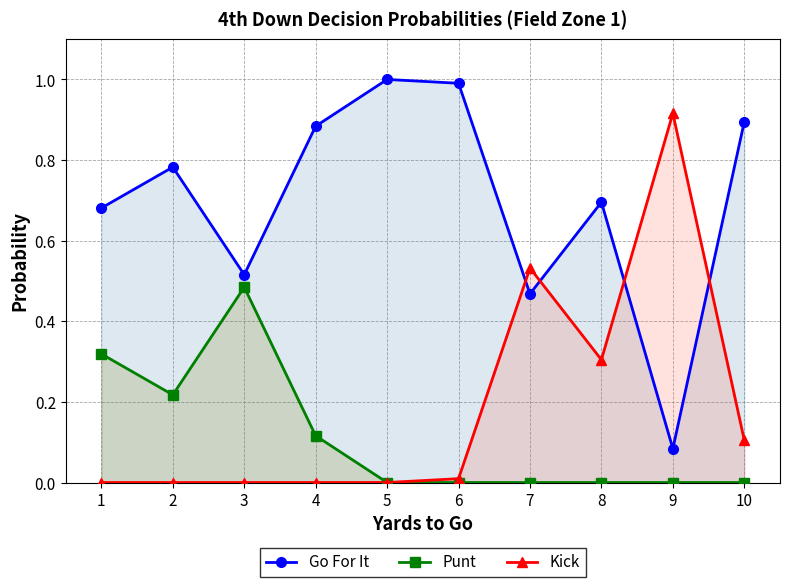

Count the Punt values in the range 0 to 1.

10